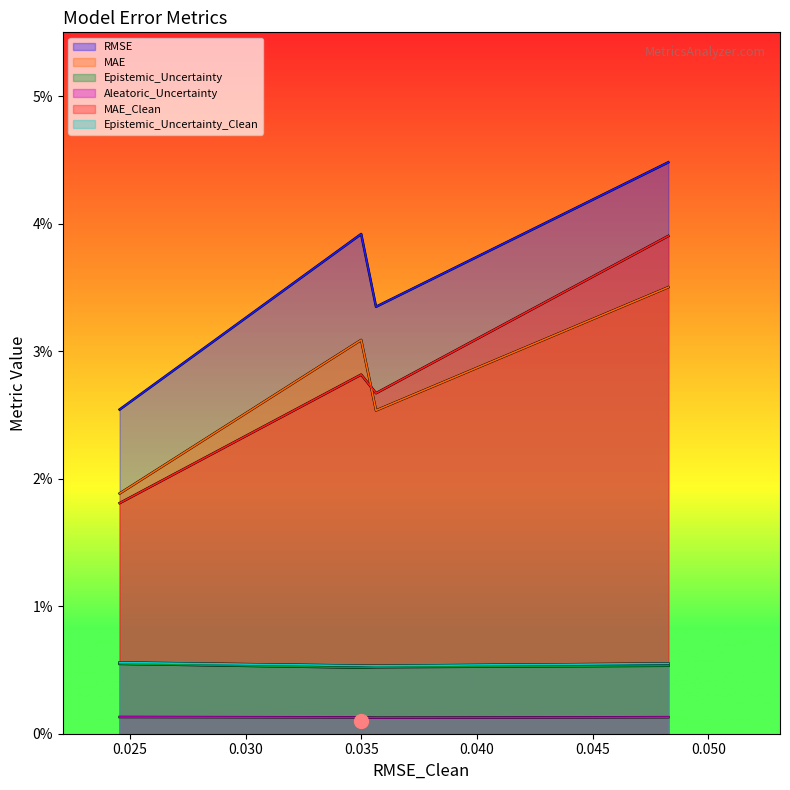

Which series has the largest range (max minus min)?

MAE_Clean